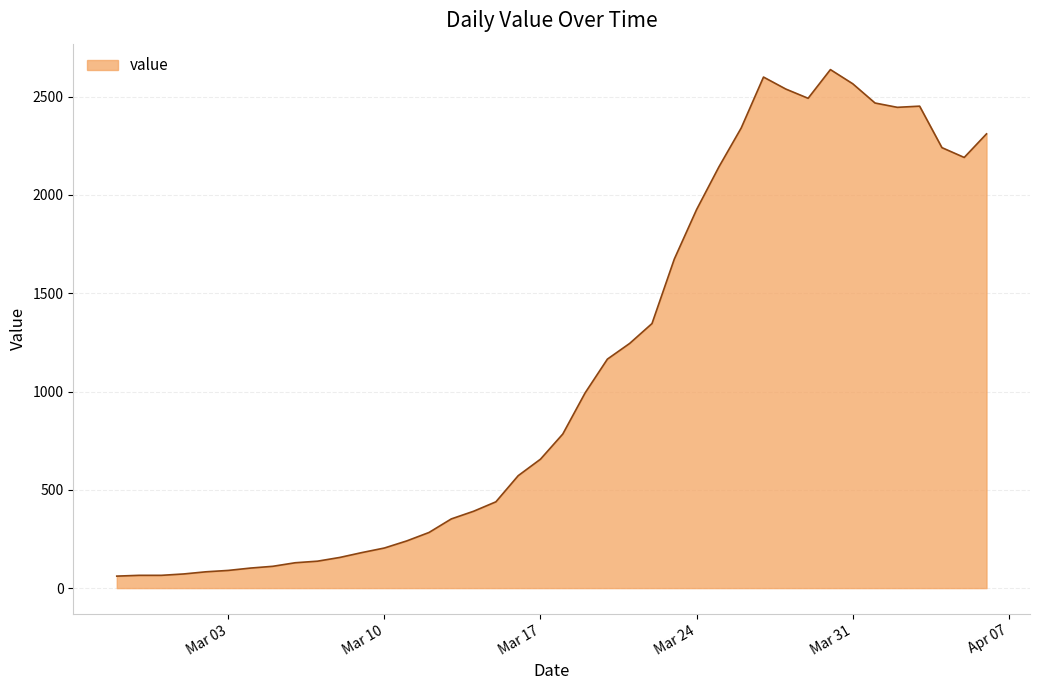

What is the smallest value displayed?

61